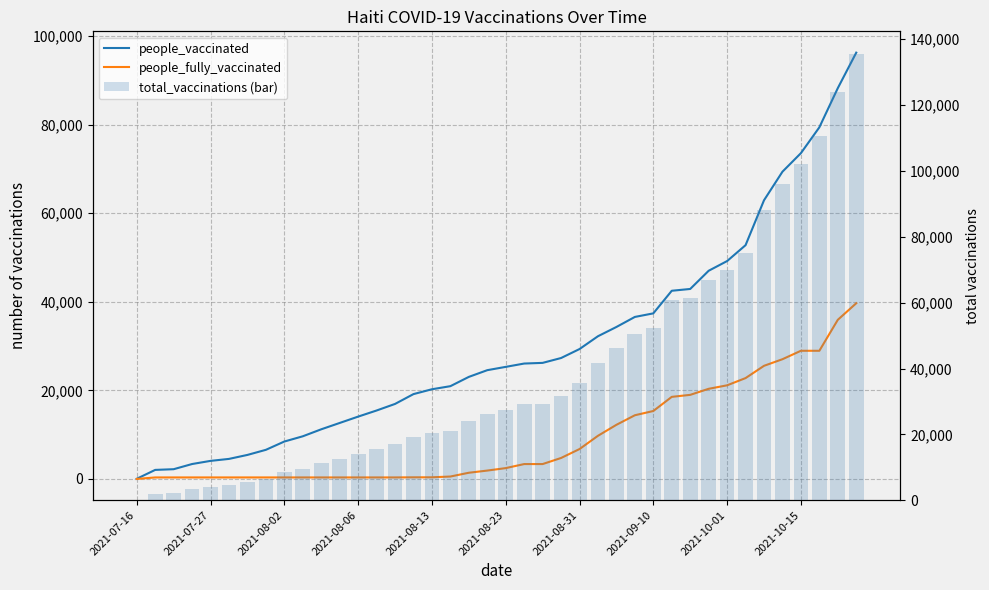

Is it true that people_fully_vaccinated equals 53164 at 38?

False